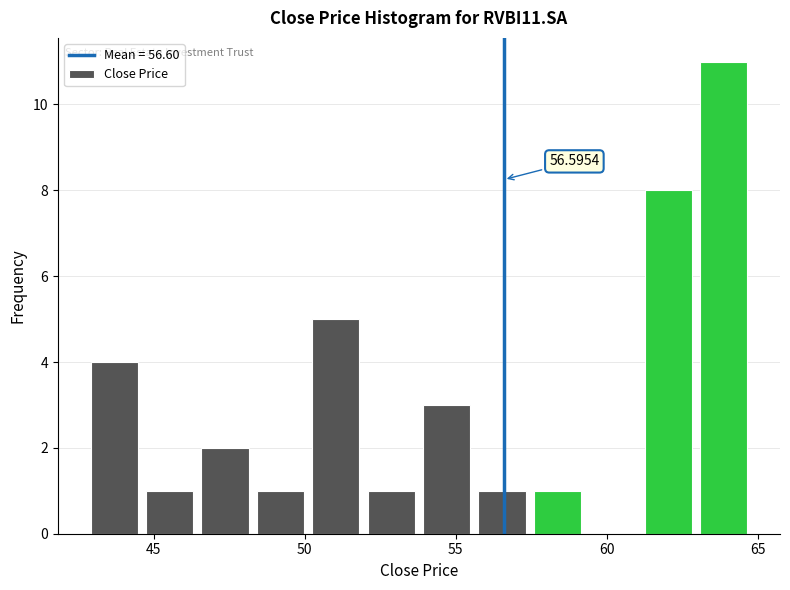

Around what value on the x-axis is the tallest bar? Give the approximate position of its centre, as read against the axis.

64.0